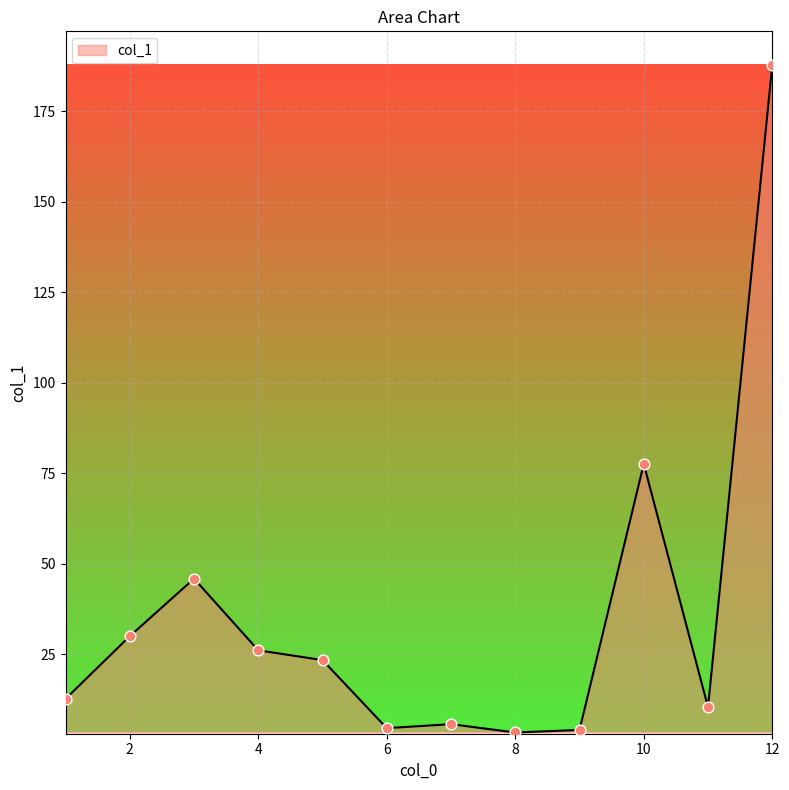

What is the difference between the maximum and minimum values?

184.3